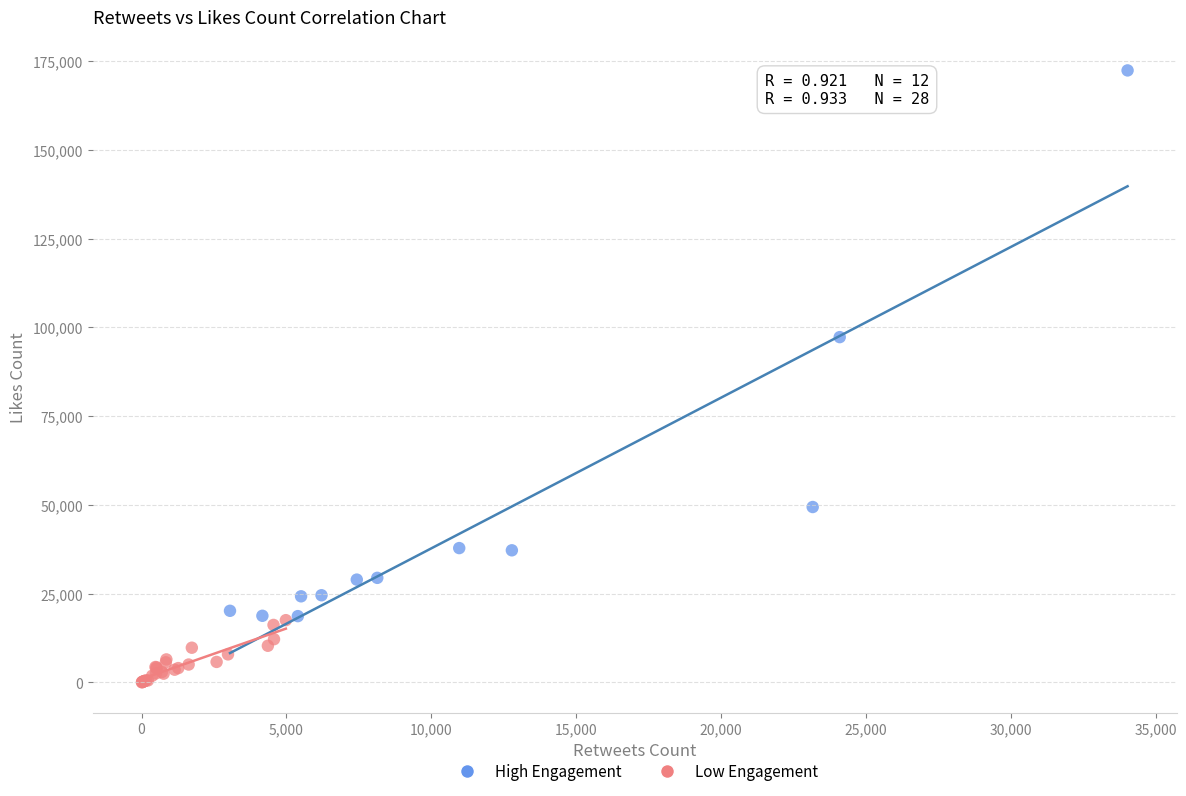

Which series contains the lowest Y value?

Low Engagement